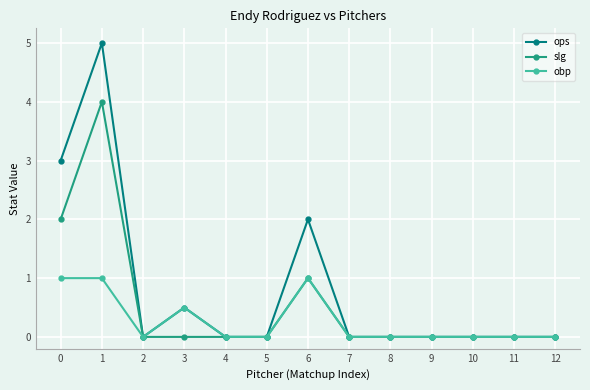

How many categories are shown in the chart?

13